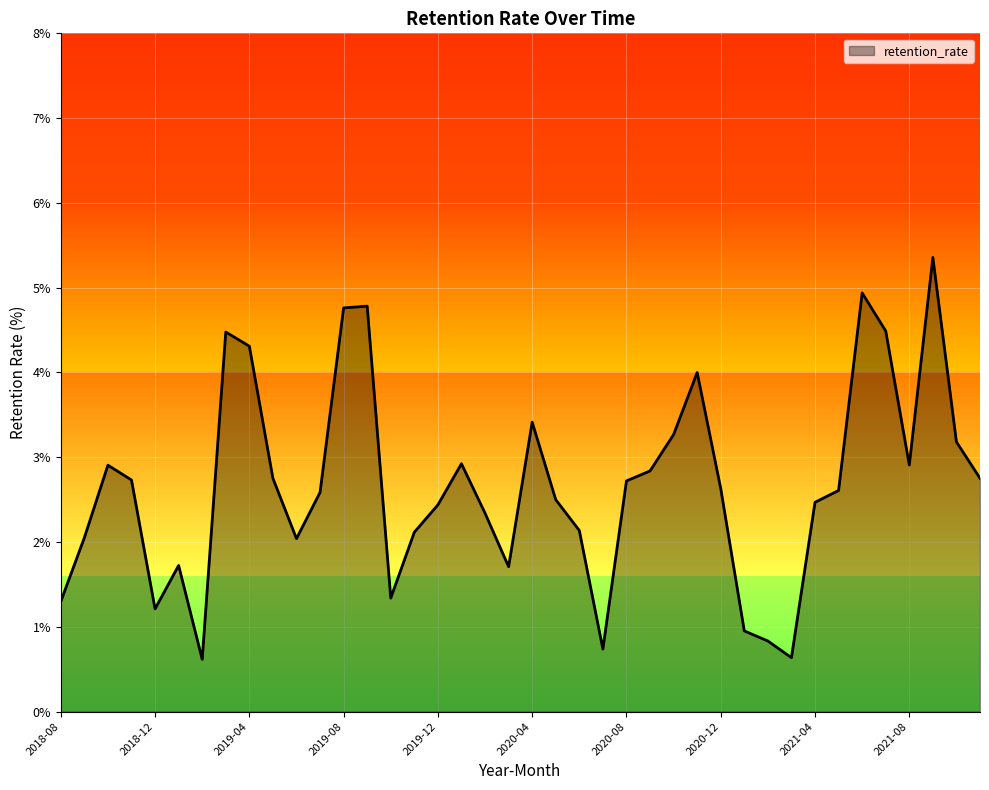

At which category does the data reach its first local valley?

2018-12